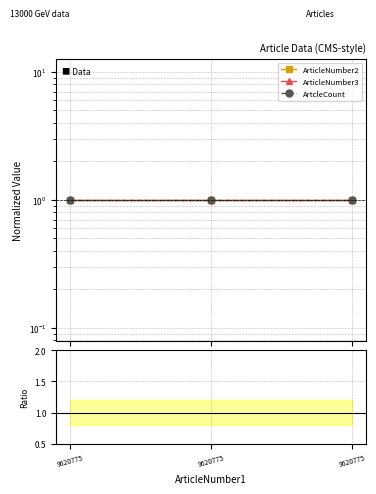

Between 9620775 and 9620775, which series saw the biggest shift?

ArticleNumber2